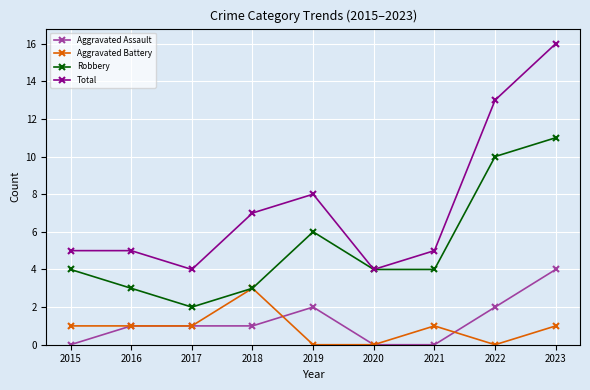

Rank the series at 2019 from lowest to highest value.

Aggravated Battery, Aggravated Assault, Robbery, Total